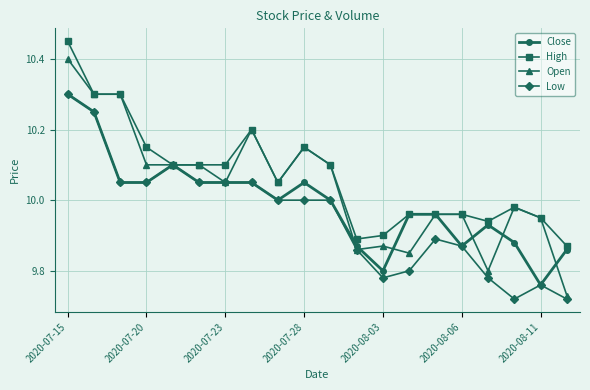

Rank the series by their average value, from highest to lowest.

High, Open, Close, Low